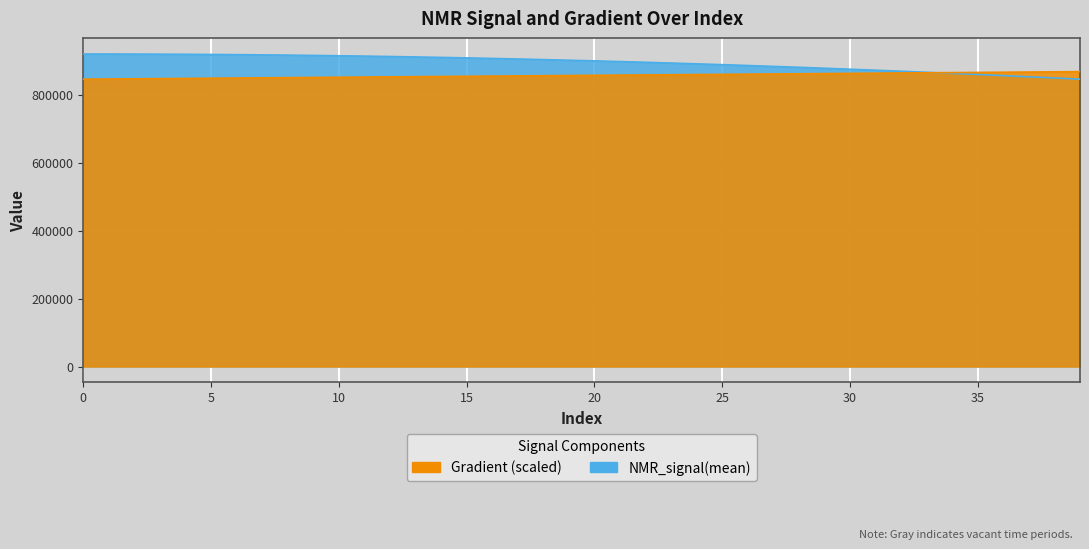

True or false: Gradient has a value of 859394.8 at 24.

True